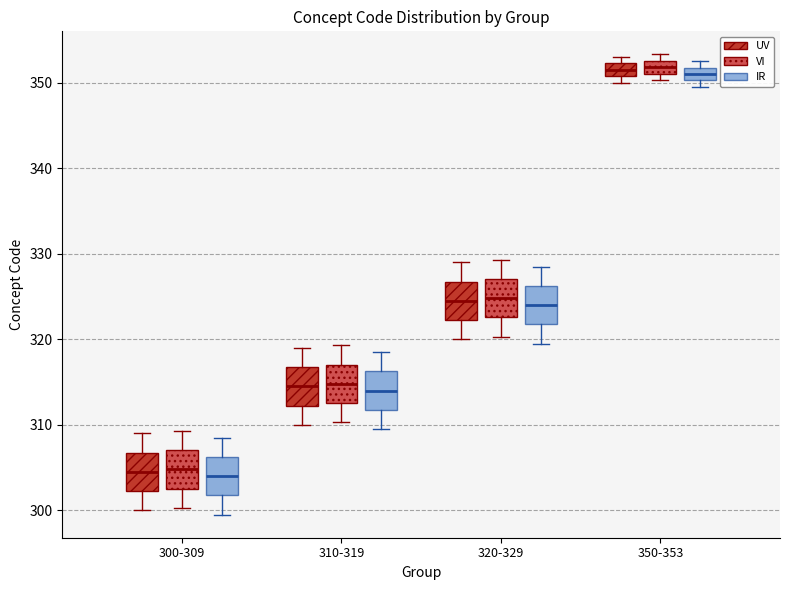

Where is the upper edge of the box for 300-309 (UV) on the y-axis? The values are not printed on the chart, so give them approximately, as read against the axis.

307